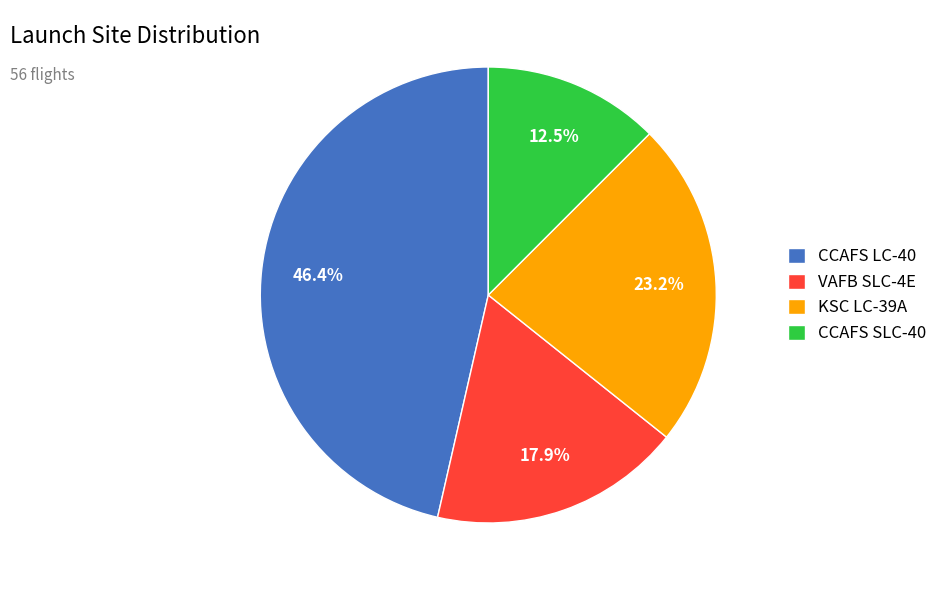

What is the largest slice in the pie chart?

CCAFS LC-40